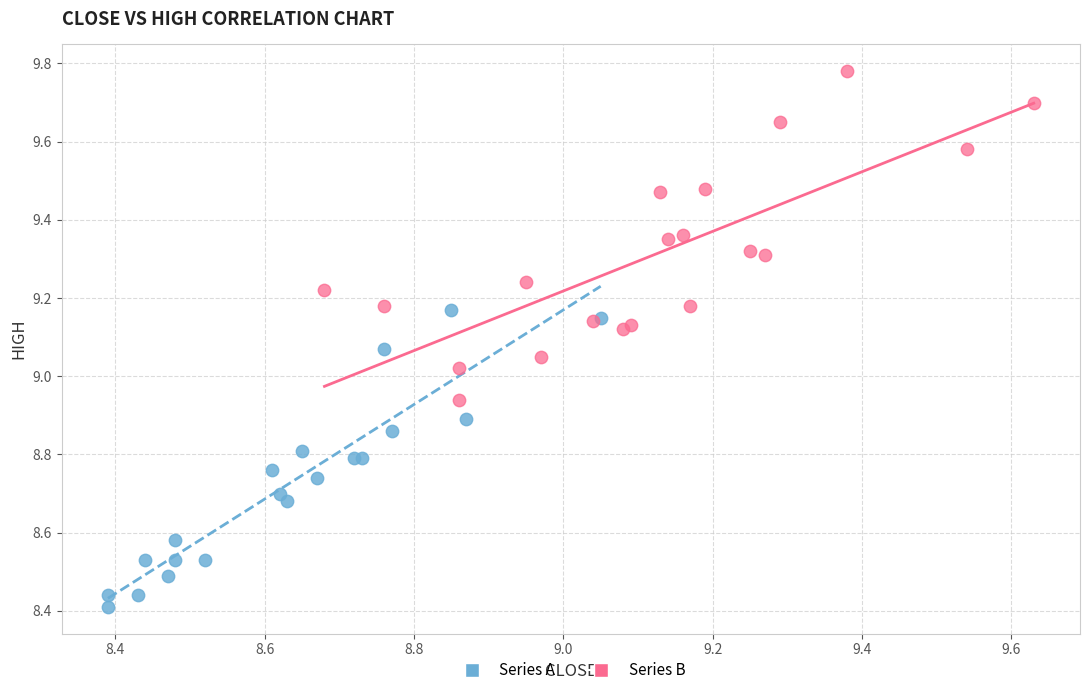

Which series reaches the maximum Y coordinate?

Series B